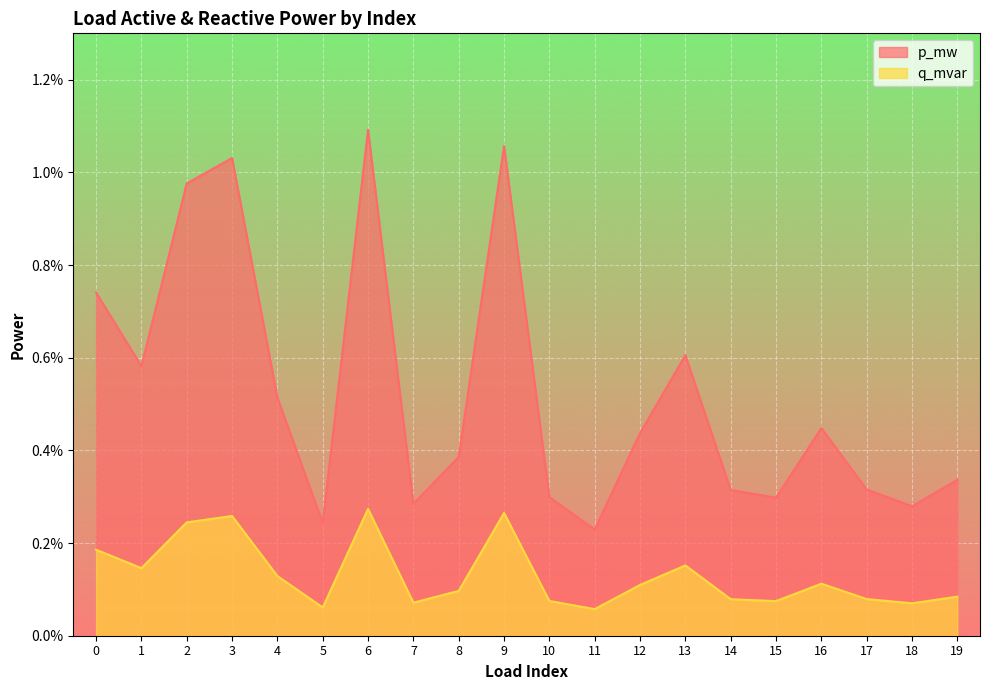

True or false: q_mvar and p_mw cross at least once.

False